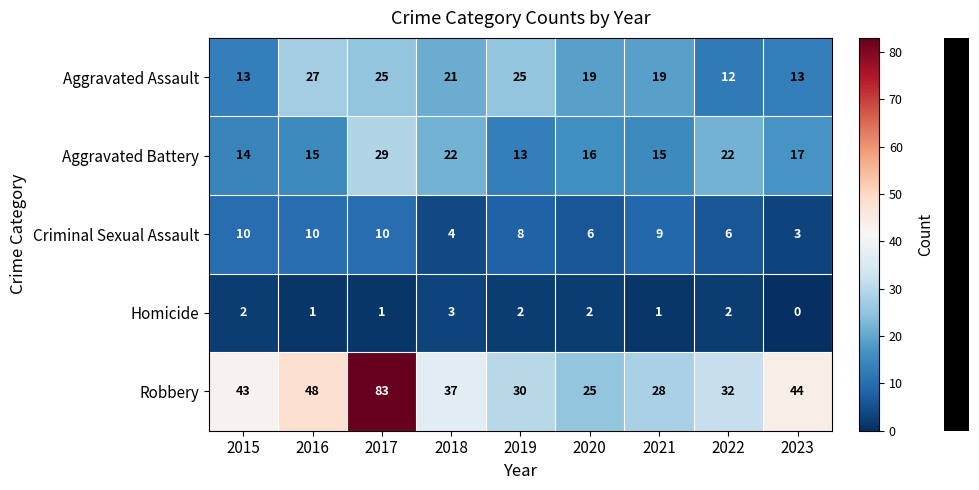

What is the average value of the Aggravated Assault series?

19